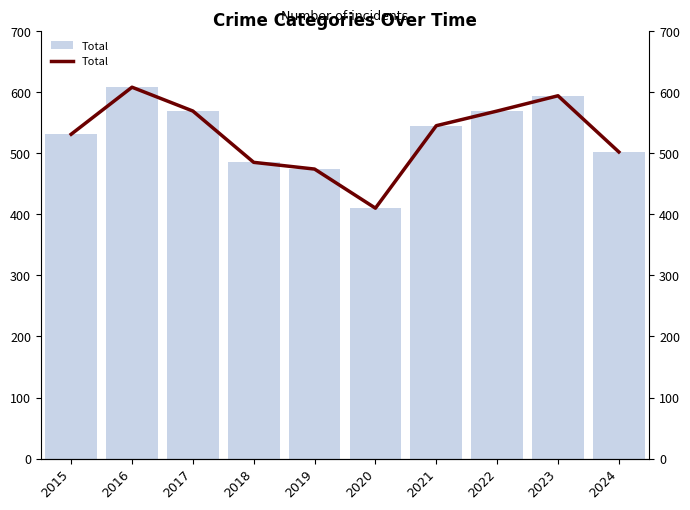

How many data points are less than 545?

5